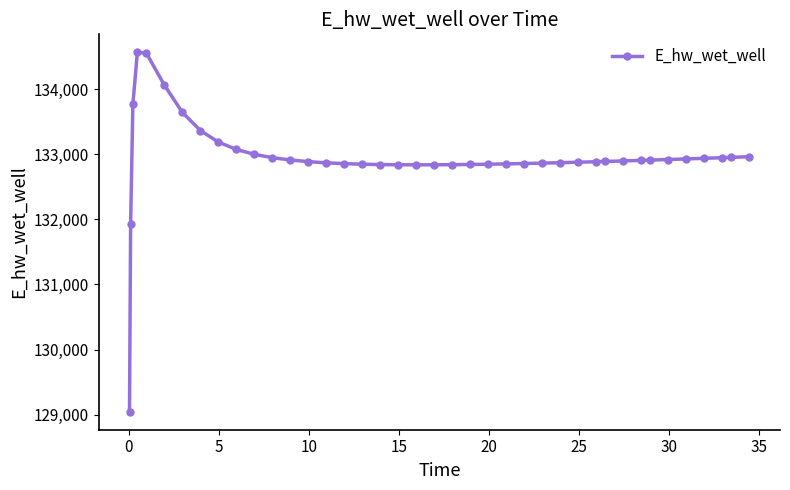

Is this an area chart (filled region under the line)?

No